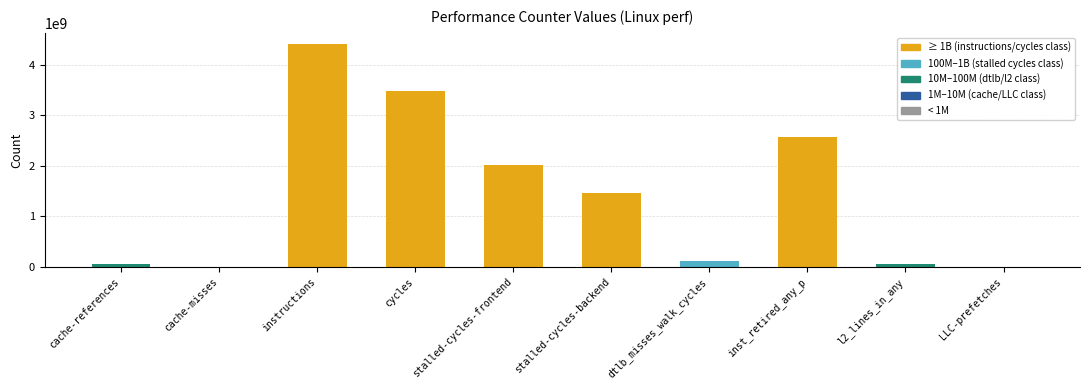

Does the chart contain stacked bars?

No